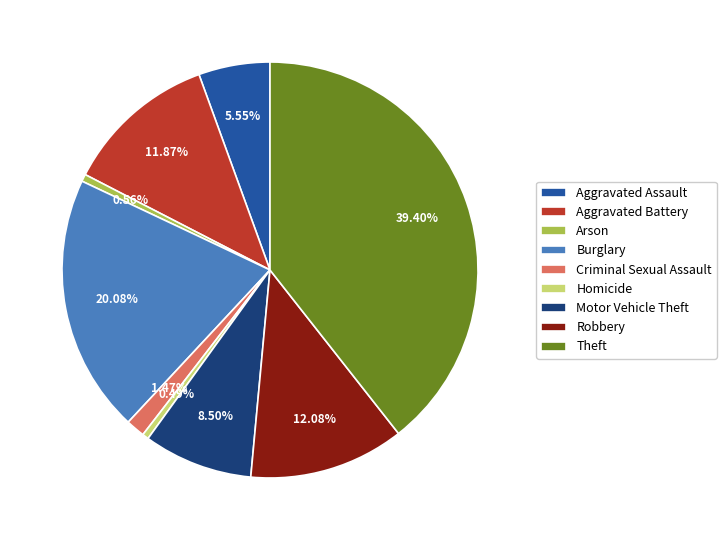

To the nearest percent, what is the combined percentage of Burglary and Theft?

59%